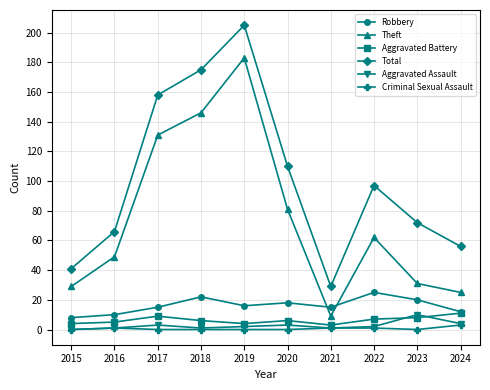

Which series has the widest spread of values?

Total